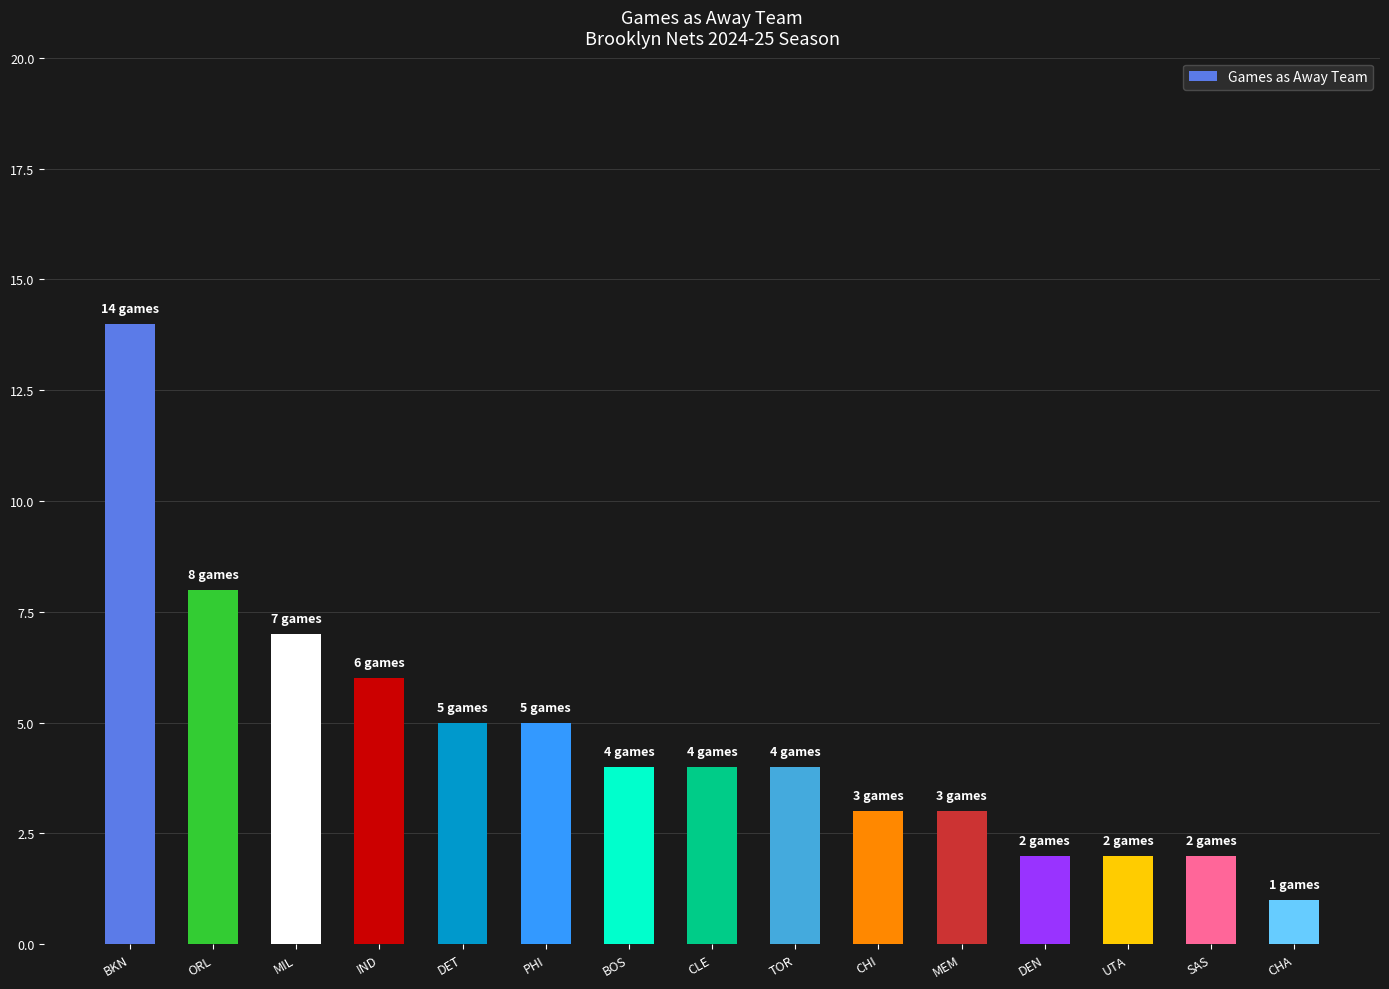

What is the difference between the maximum and minimum values?

13